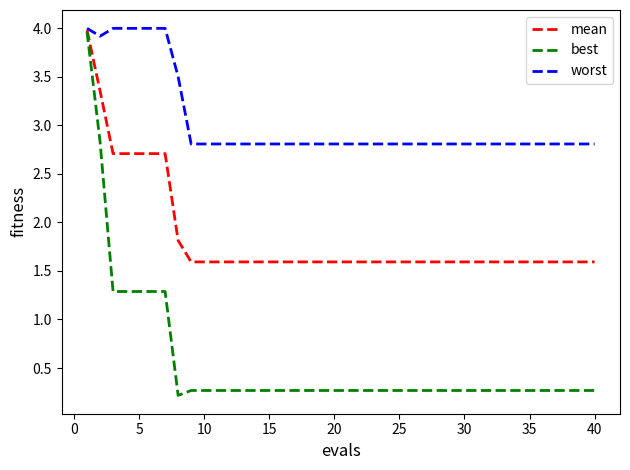

What is the maximum value shown in the chart?

4.0